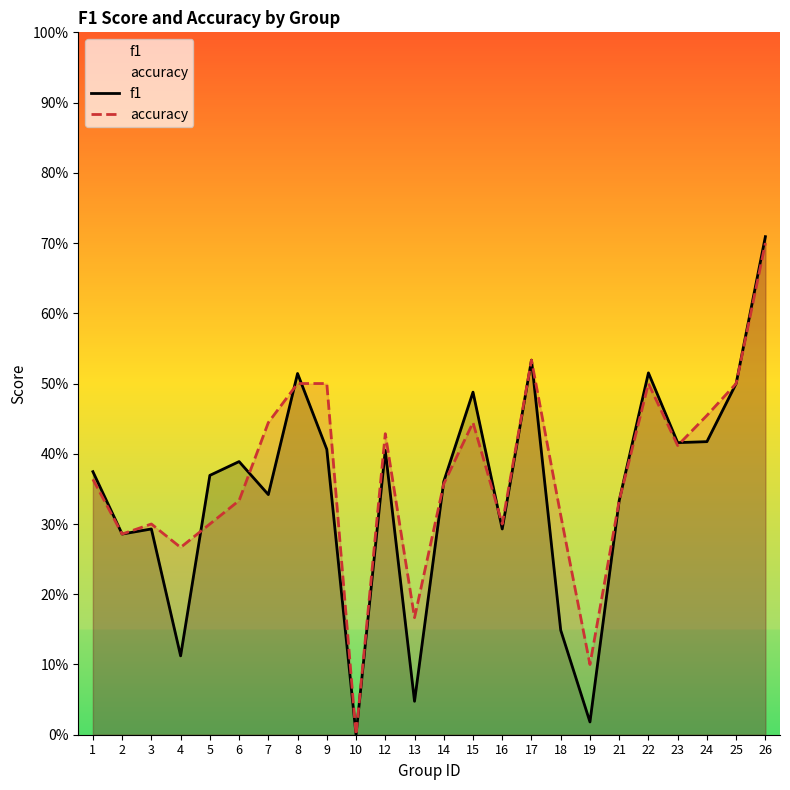

How many lines are shown in the chart?

2